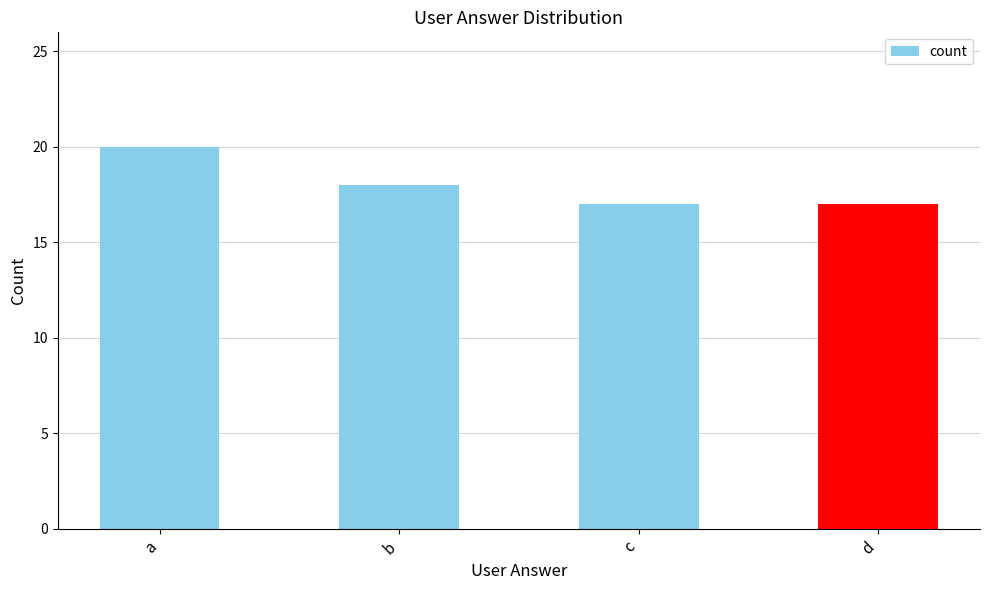

How many data points are less than 18?

2